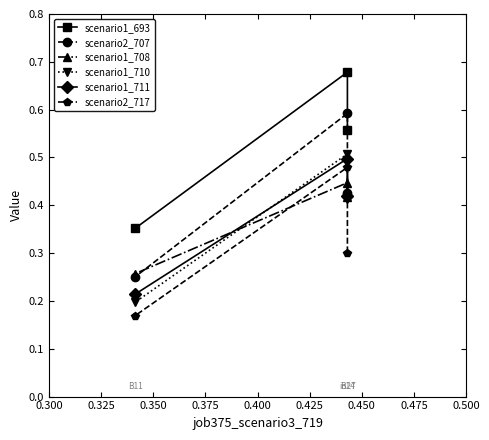

Which series has the largest total across all categories?

scenario1_693